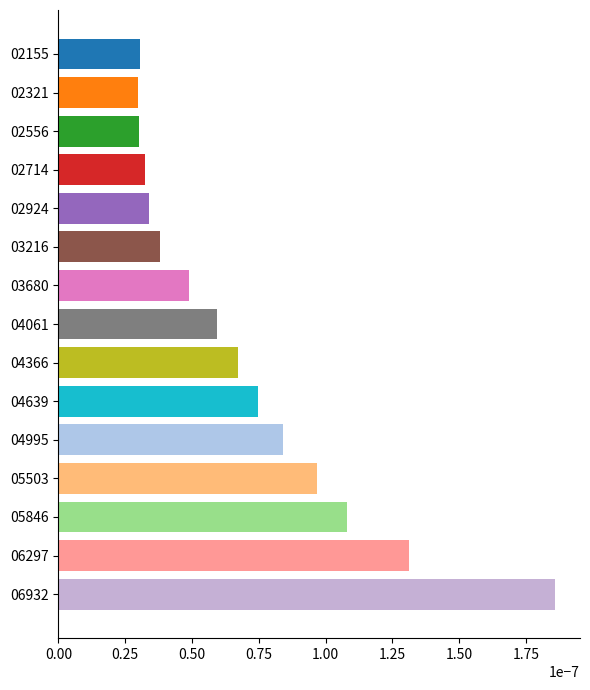

Which has a higher value, 02155 or 03216?

03216